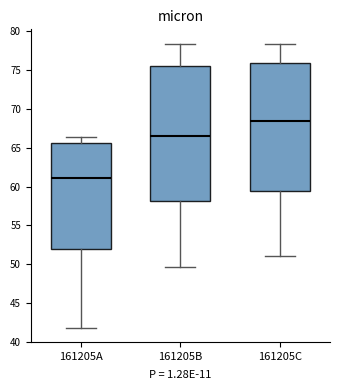

Reading left to right, transcribe this box plot: for each box, give where its median line is, the range the box spans, and where its two whiskers end, as read against the y-axis. The values are not printed on the chart, so give them approximately, as read against the axis.

161205A: median 61.0, box 52.0 to 65.5, whiskers 42.0 to 66.5
161205B: median 66.5, box 58.0 to 75.5, whiskers 49.5 to 78.5
161205C: median 68.5, box 59.5 to 76.0, whiskers 51.0 to 78.5